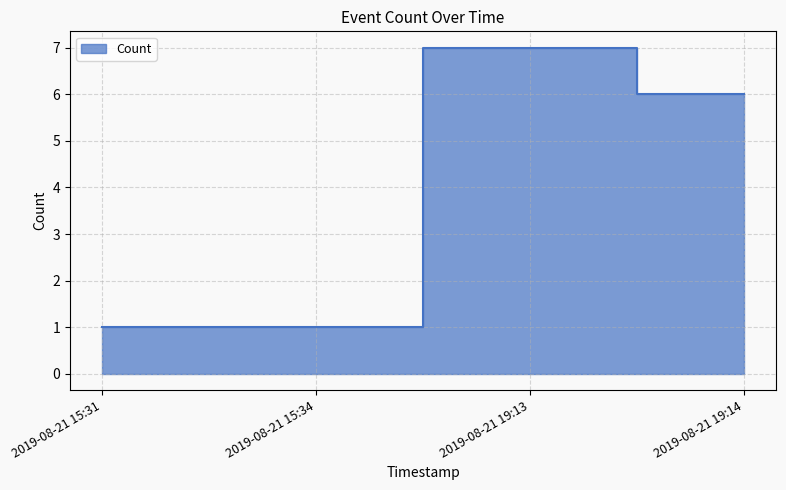

The value at 2019-08-21 19:13 is 7. True or false?

True